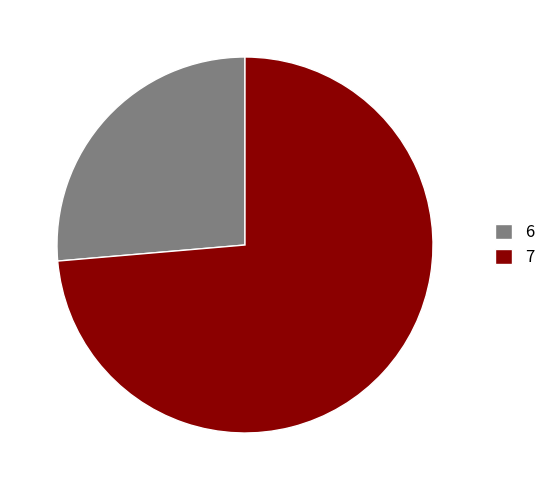

How many segments does this pie chart have?

2